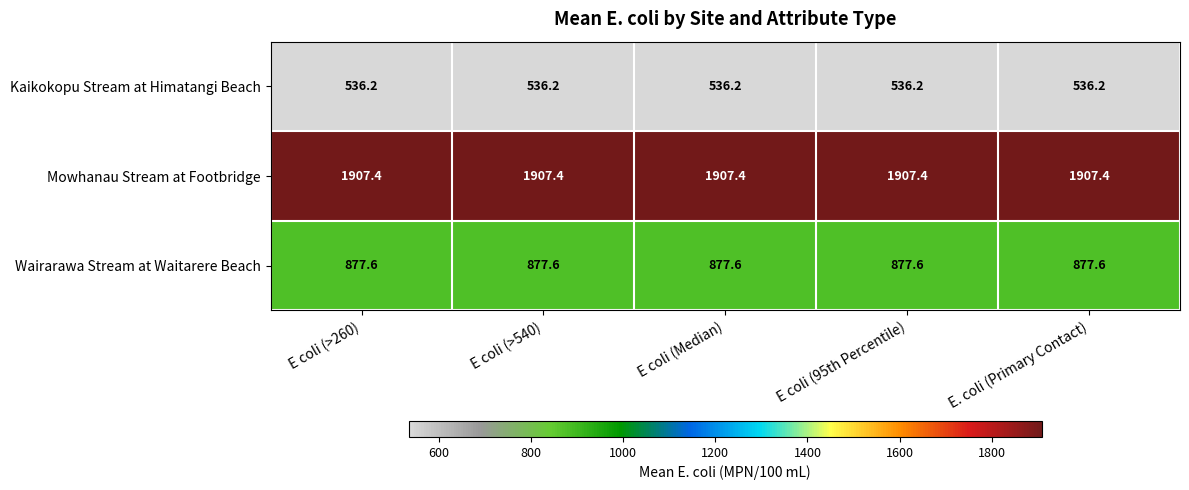

What is the spread (max minus min) of values at E coli (Median)?

1371.2